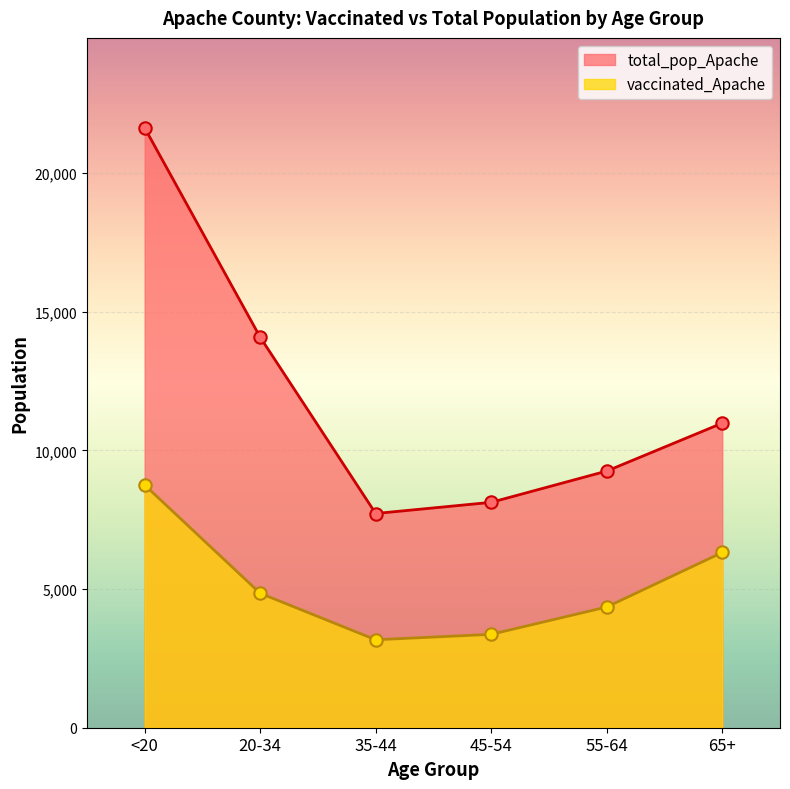

Is the value of total_pop_Apache at <20 greater than the value of vaccinated_Apache at <20?

Yes